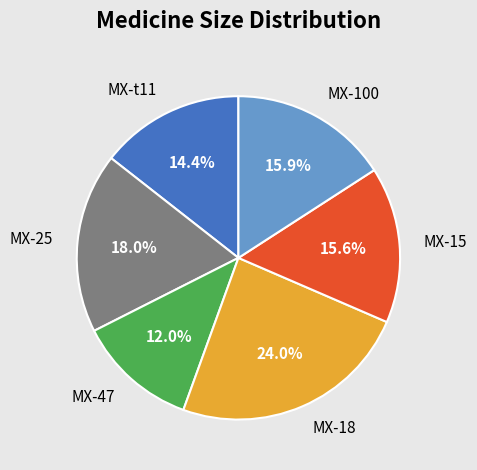

To the nearest percent, what portion does MX-18 represent?

24%